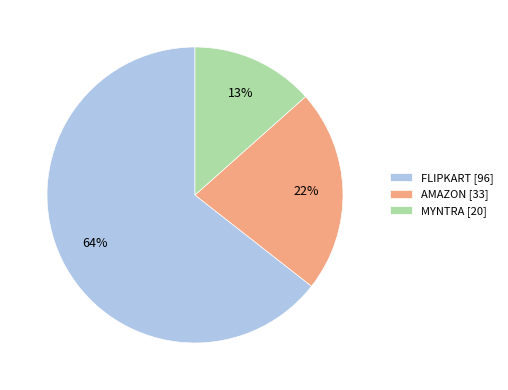

What is the ratio of the value at FLIPKART [96] to the value at AMAZON [33]?

2.9